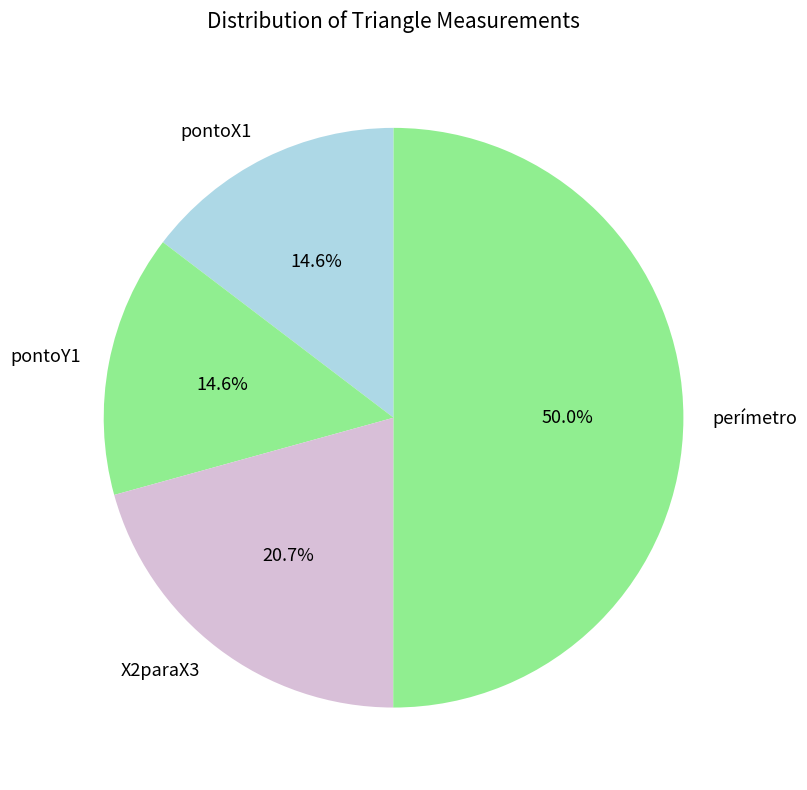

How many slices are in this pie chart?

4